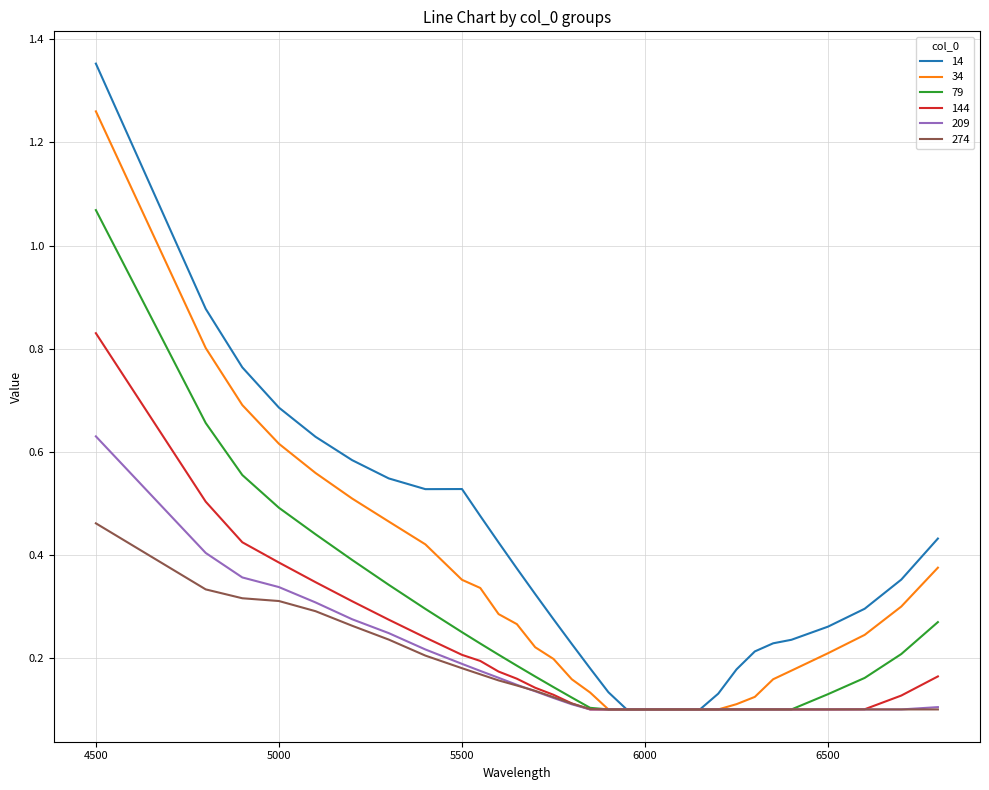

List the series in order of their peak value, lowest first.

274, 209, 144, 79, 34, 14